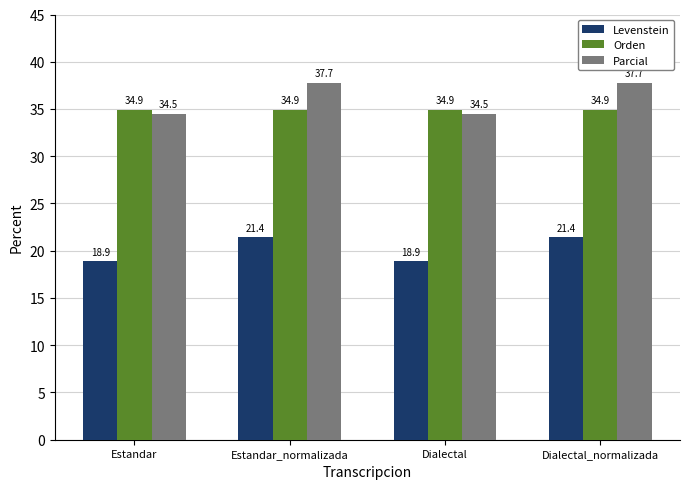

Read the Parcial value at Dialectal.

34.5